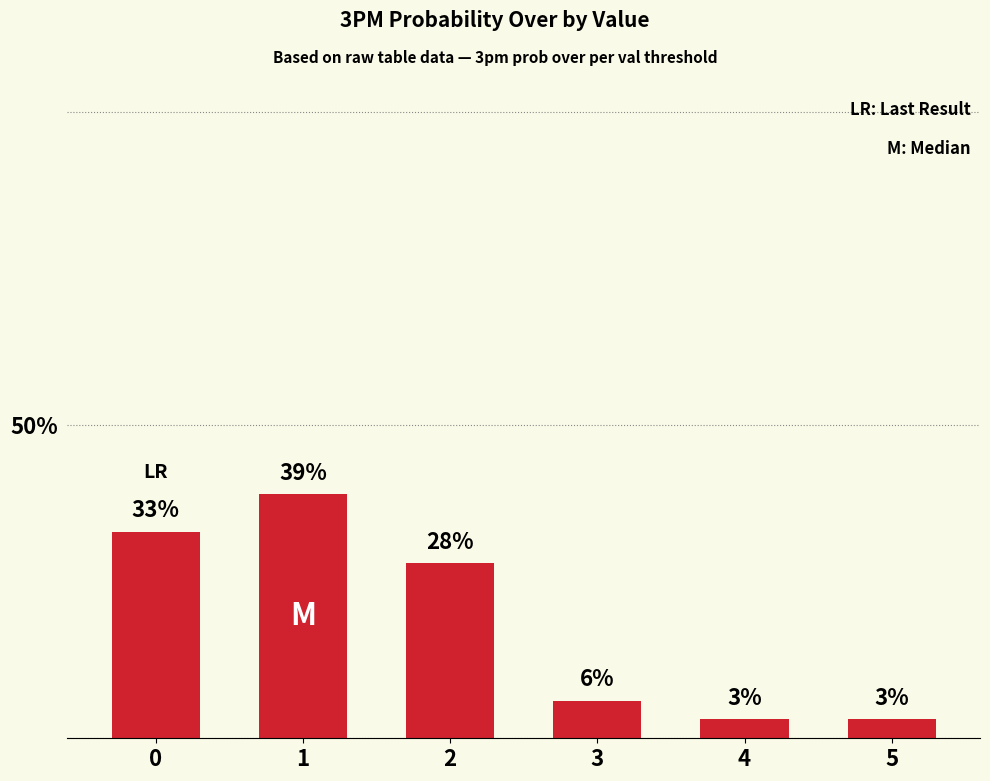

What is the maximum value shown in the chart?

39